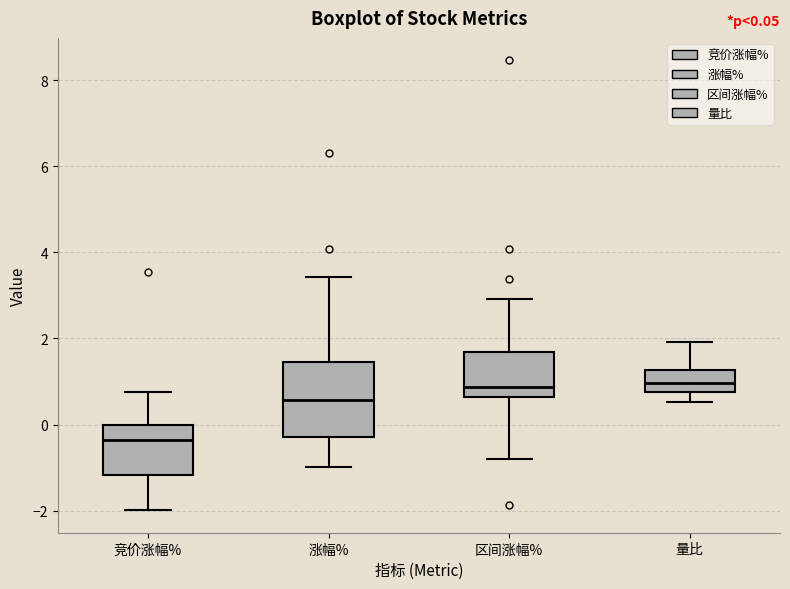

Comparing the boxes themselves (not the whiskers), which one is the tallest?

涨幅%